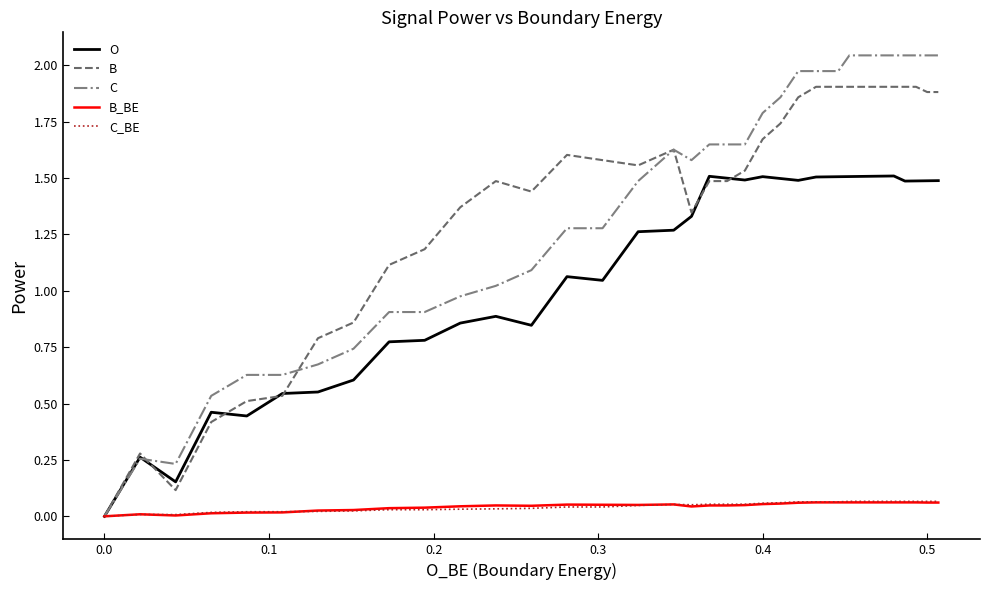

Which series changed the most between −0.1 and 0.4?

C